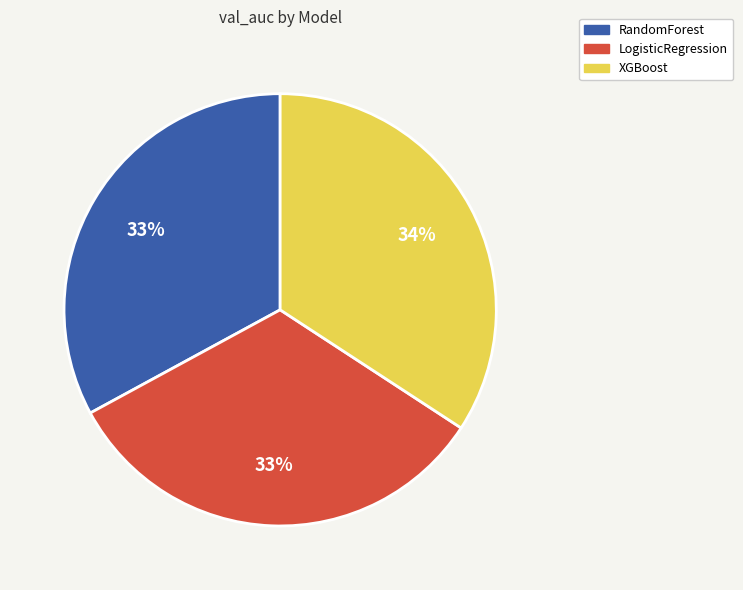

Is it true that XGBoost is 24% of the pie?

False